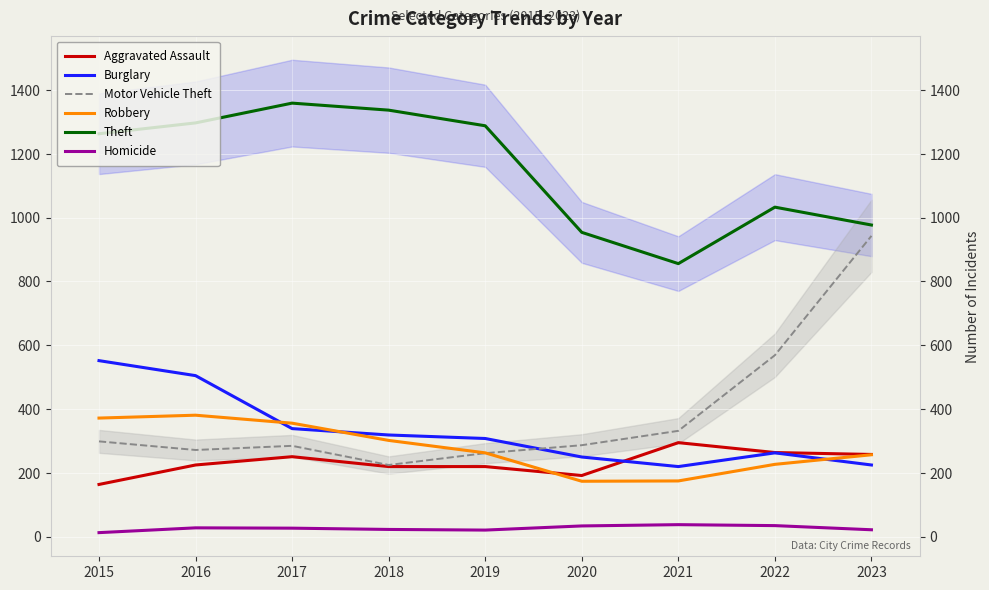

The Homicide series shows 21 at 2015. True or false?

False